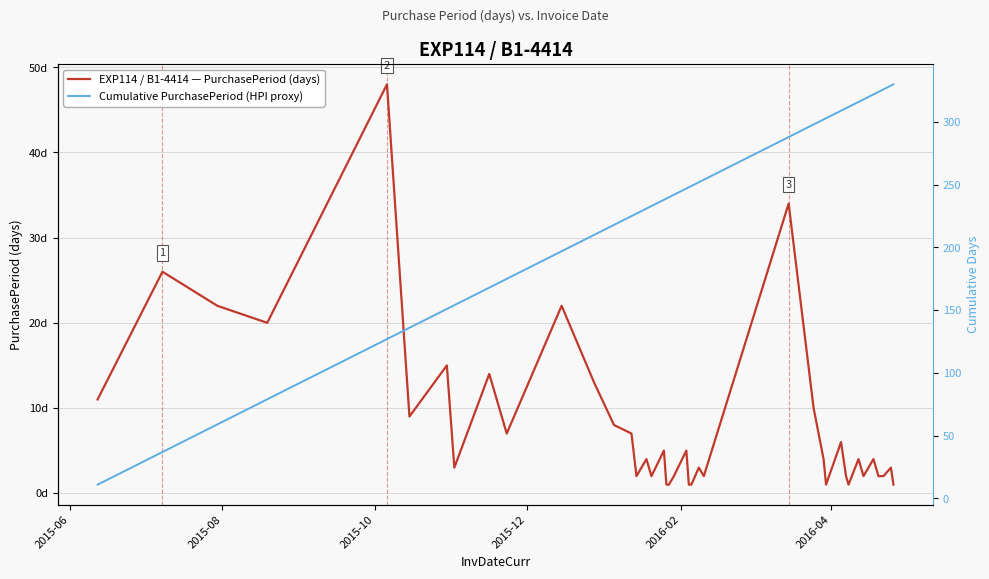

Rank the series by their average value, from highest to lowest.

Cumulative PurchasePeriod (HPI proxy), EXP114 / B1-4414 — PurchasePeriod (days)